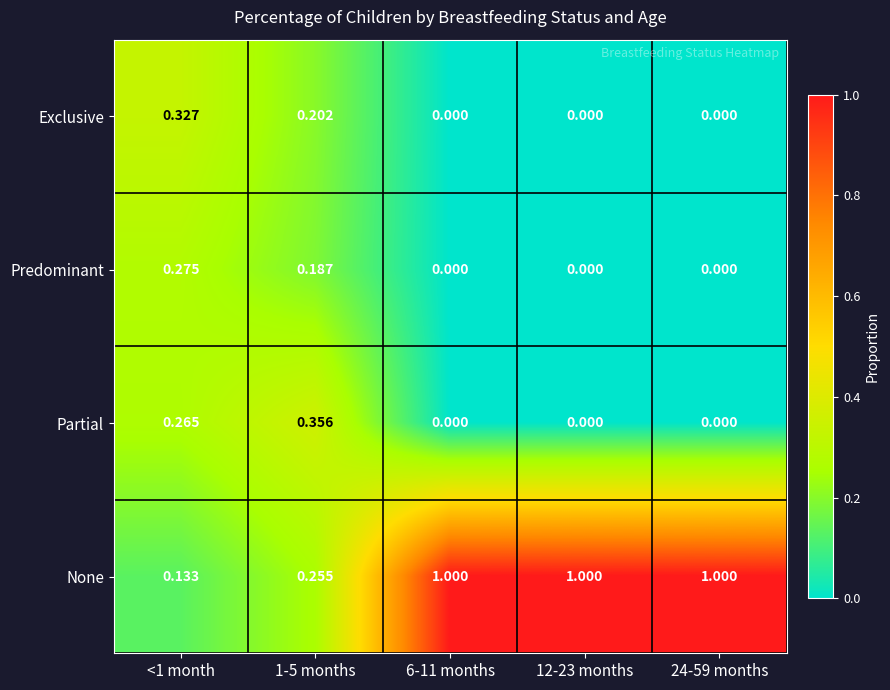

Rank the series at <1 month from lowest to highest value.

None, Partial, Predominant, Exclusive